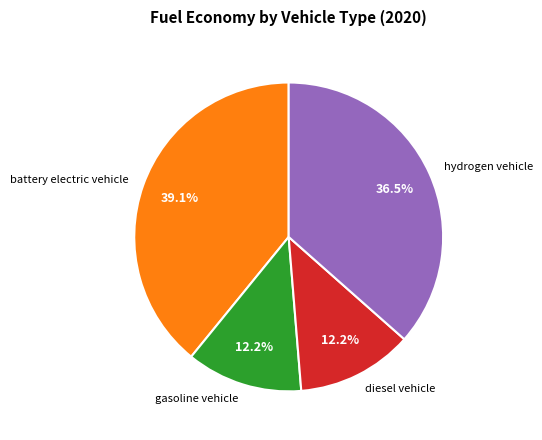

Does battery electric vehicle account for over 50% of the chart?

No